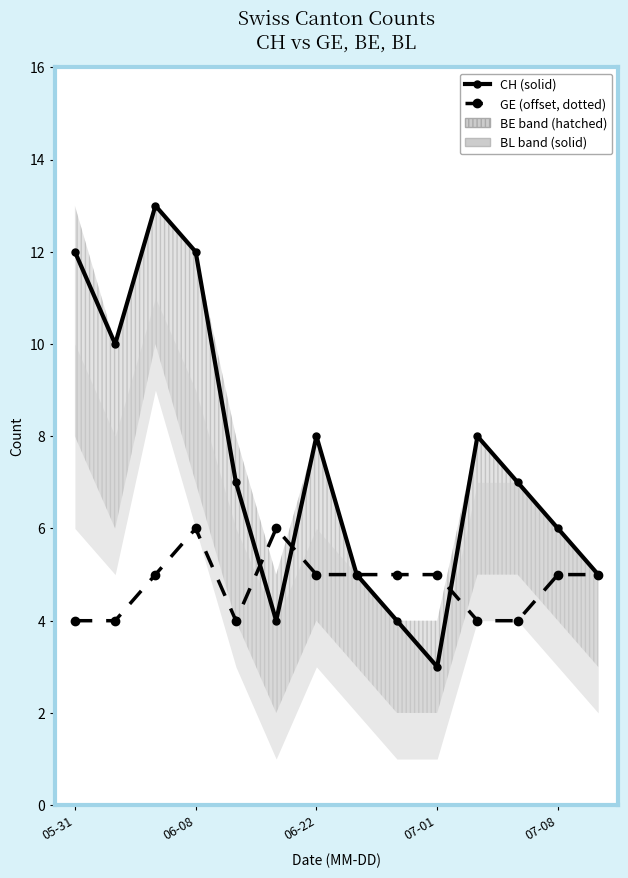

Rank the series by their maximum value, from lowest to highest.

GE (offset), CH